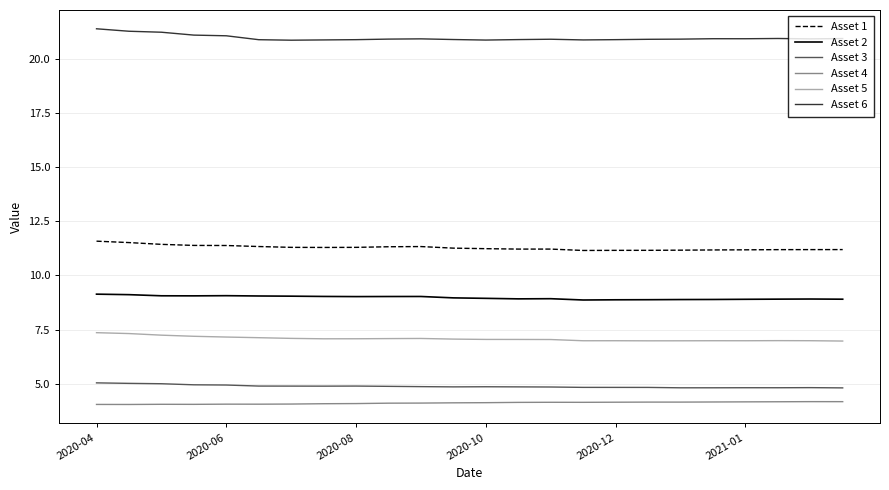

What is the maximum value shown in the chart?

21.4